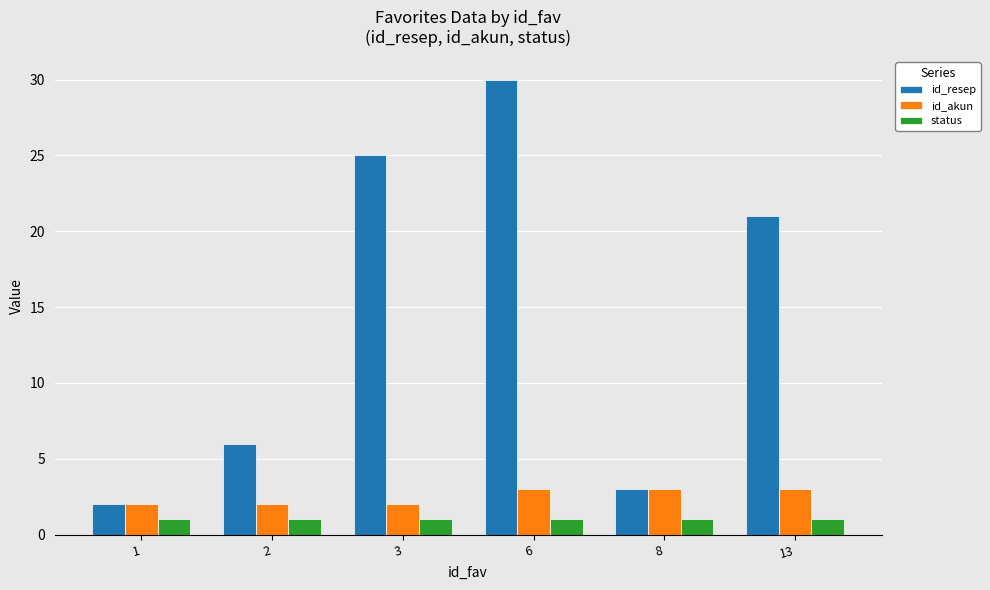

Which series changed the most between 2 and 3?

id_resep